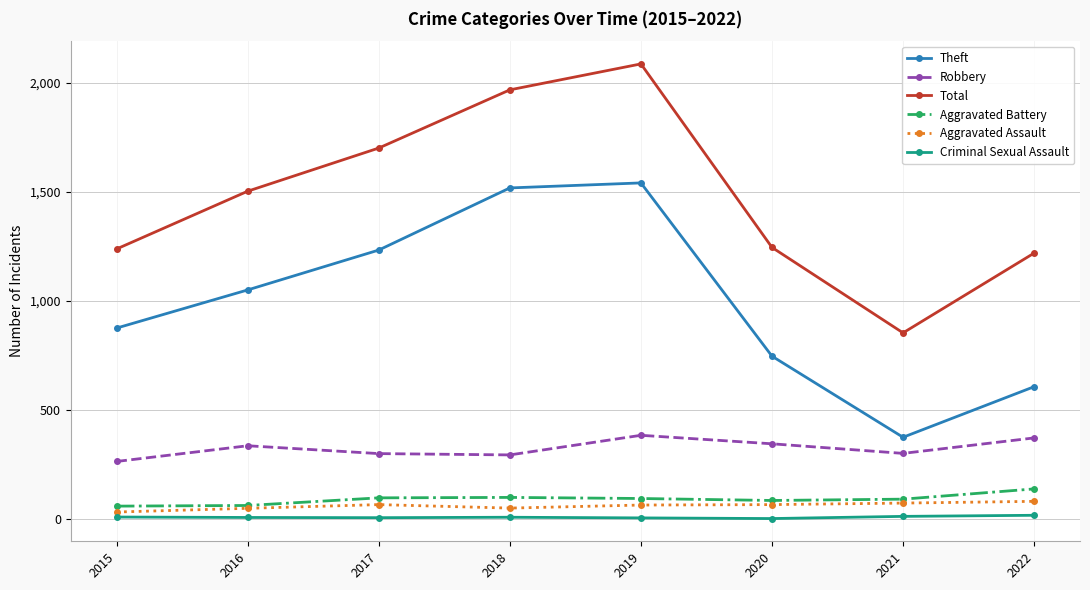

Rank the series by their maximum value, from lowest to highest.

Criminal Sexual Assault, Aggravated Assault, Aggravated Battery, Robbery, Theft, Total